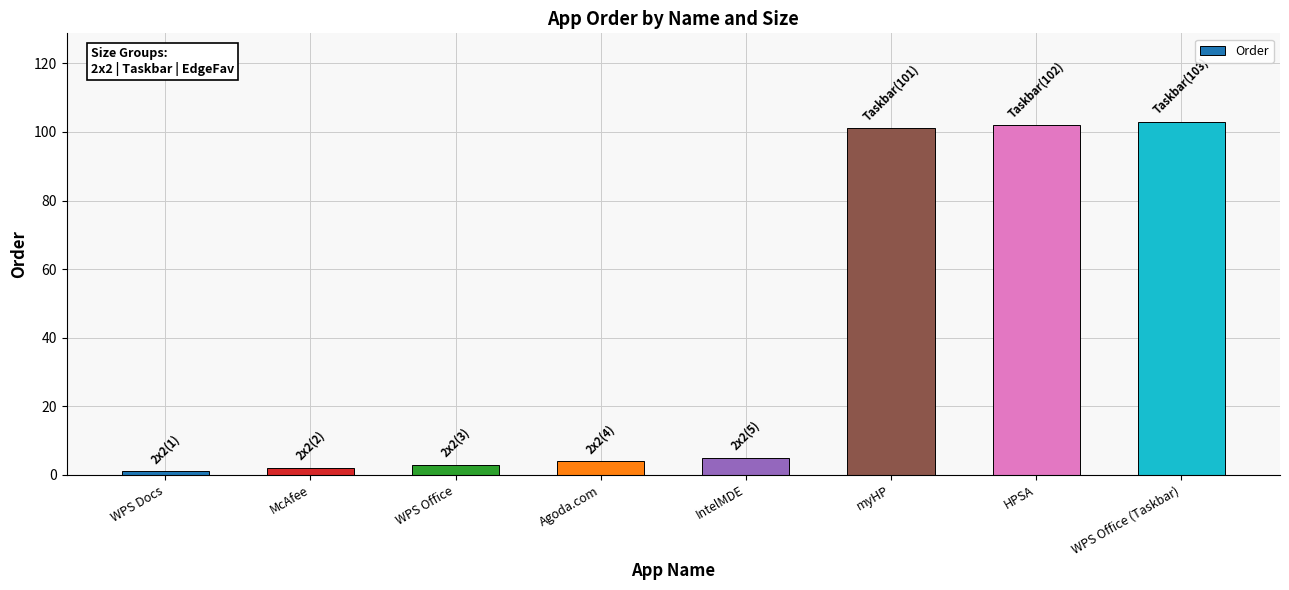

What is the maximum value shown in the chart?

103